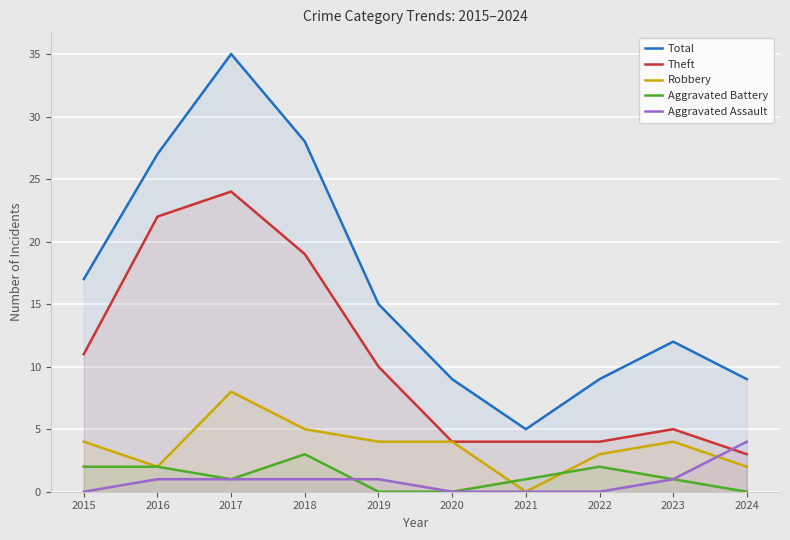

Is it true that Theft equals 14 at 2019?

False